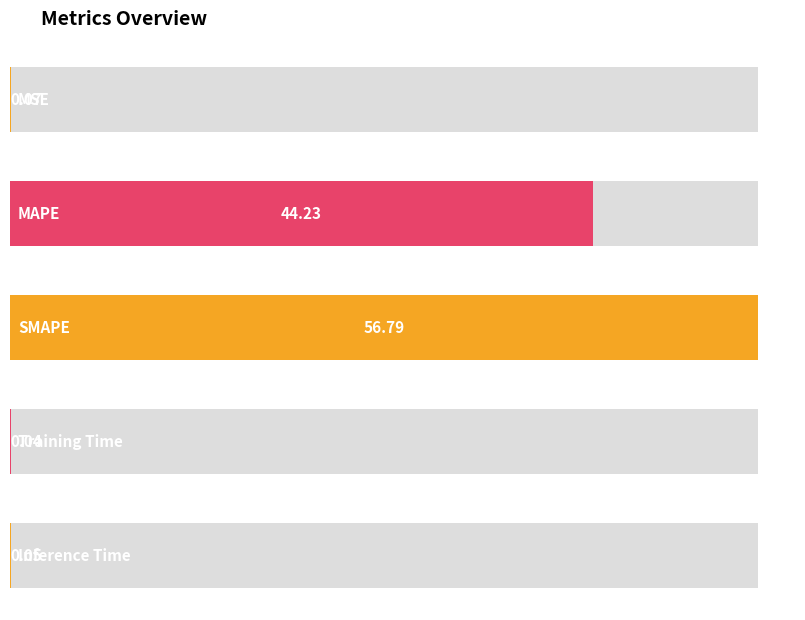

The chart shows a value of 33.7 at SMAPE. True or false?

False